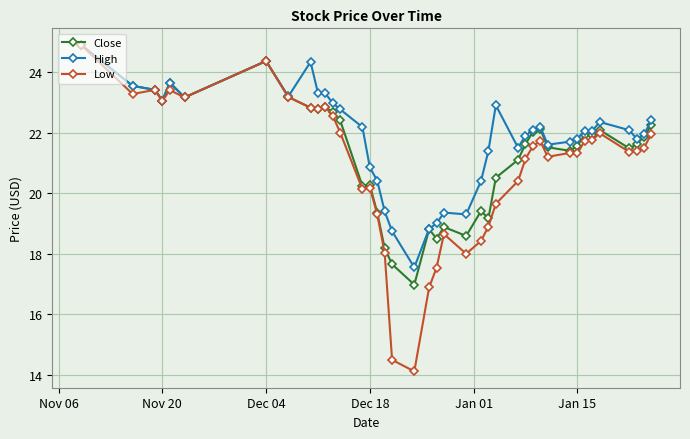

What is the minimum value shown in the chart?

14.1